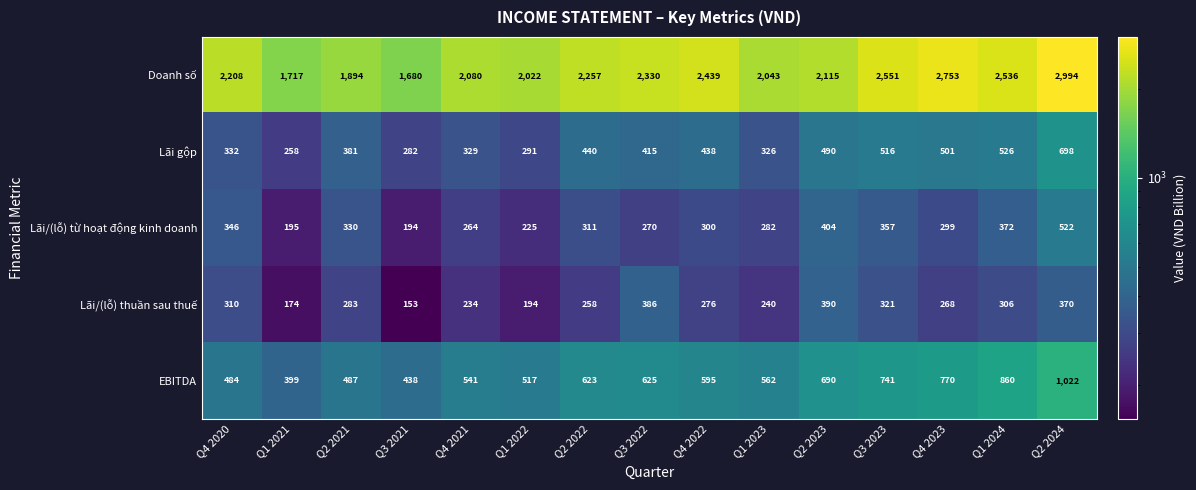

What is the difference between the second highest and minimum values in the EBITDA series?

461